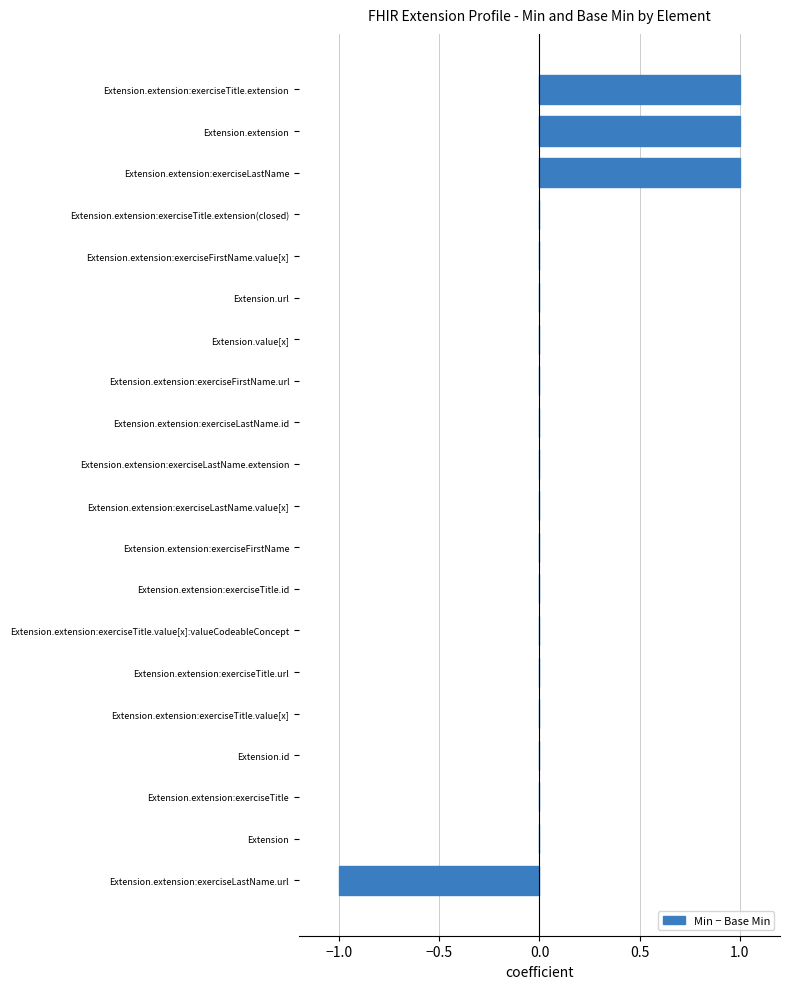

What is the change in value from Extension.extension:exerciseTitle.value[x] to Extension.extension?

+1